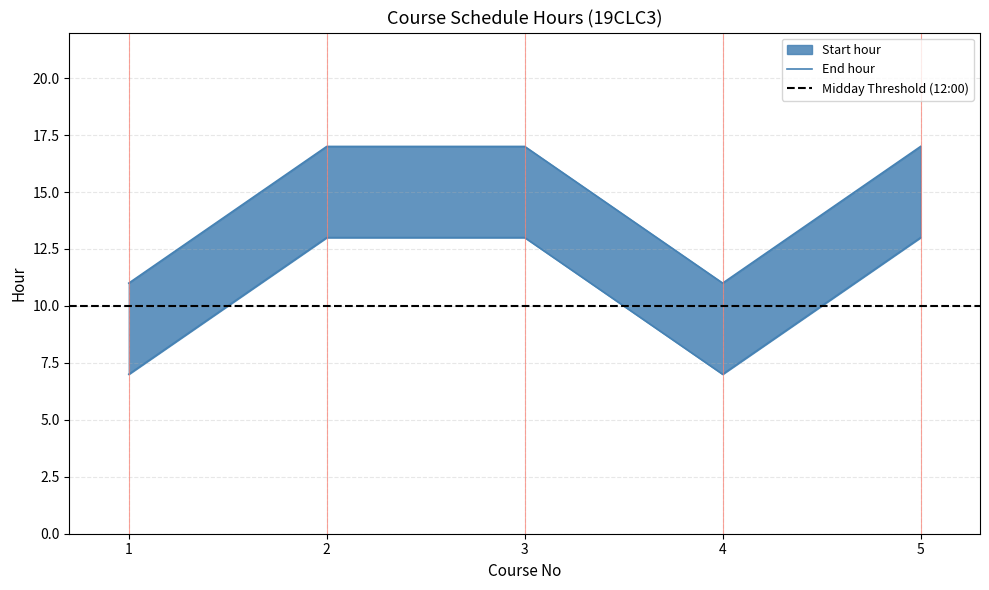

Where is the first local minimum for Start hour?

4